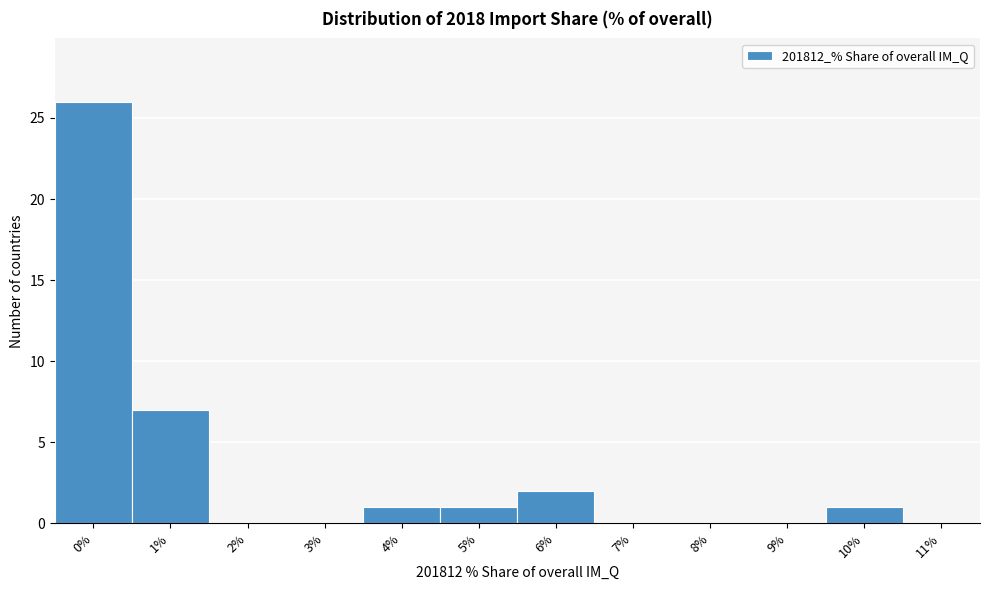

Reading right to left, what are all the values shown in this chart?

11%=0	10%=1	9%=0	8%=0	7%=0	6%=2	5%=1	4%=1	3%=0	2%=0	1%=7	0%=26